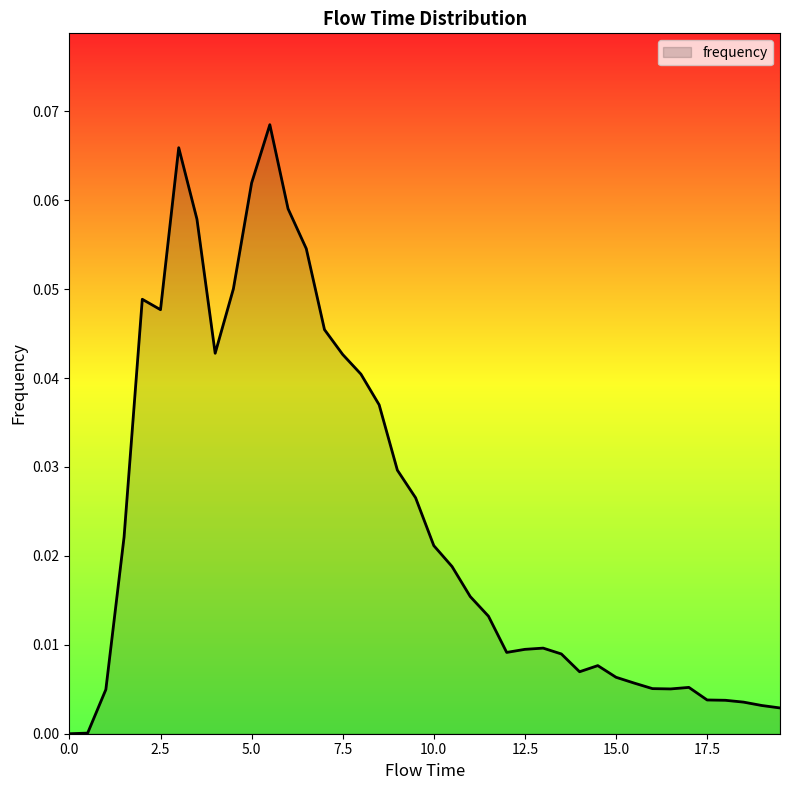

Does the chart have visible grid lines?

No